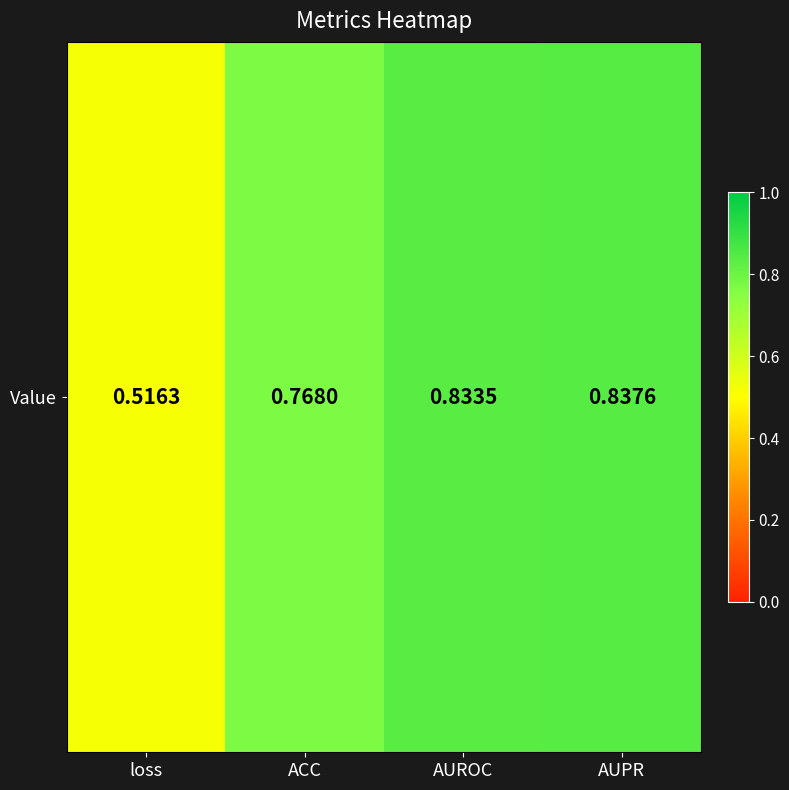

Rank the categories by value from highest to lowest.

AUPR, AUROC, ACC, loss